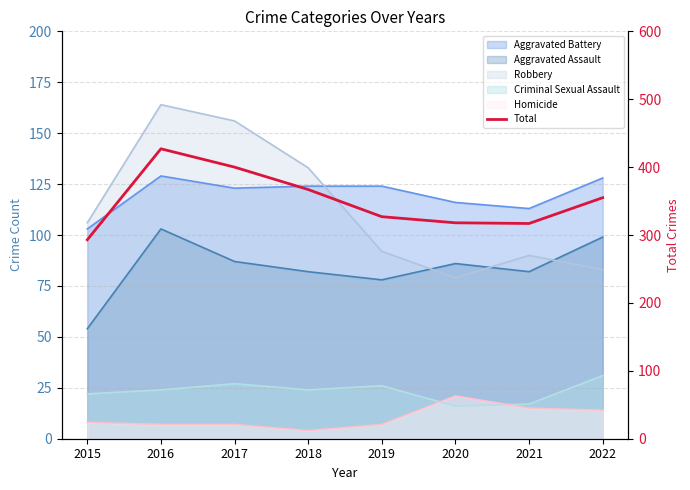

What is the value of the 7th point from the left?

317